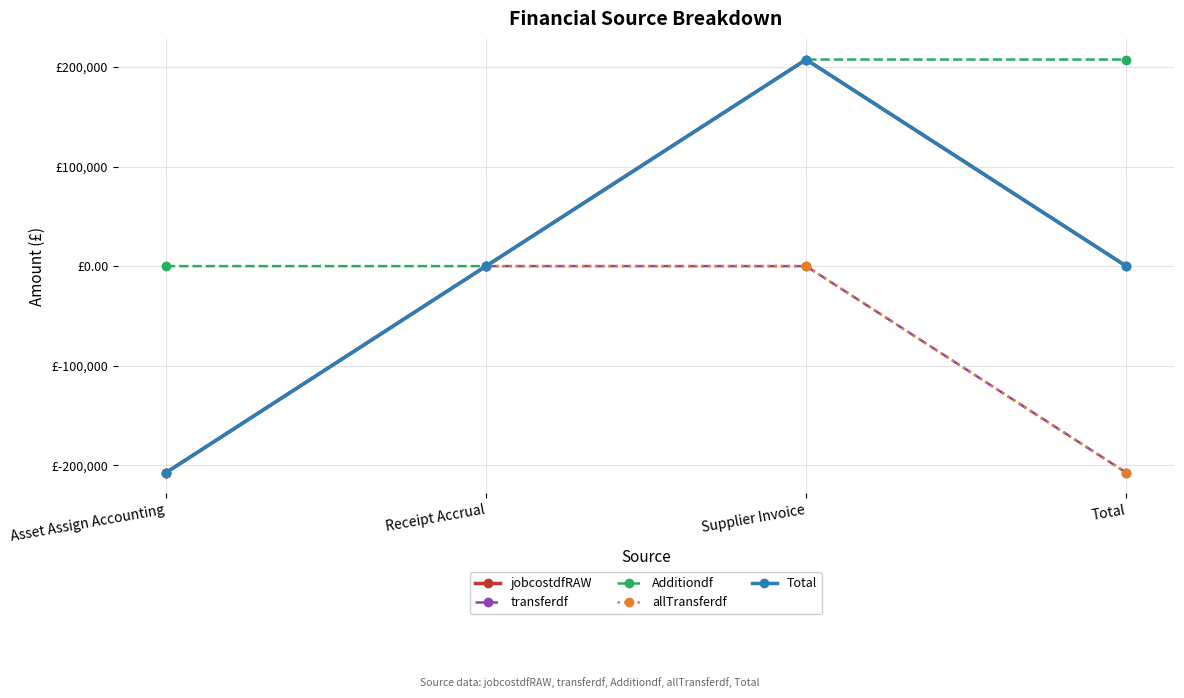

What is the maximum value for Additiondf?

207410.1